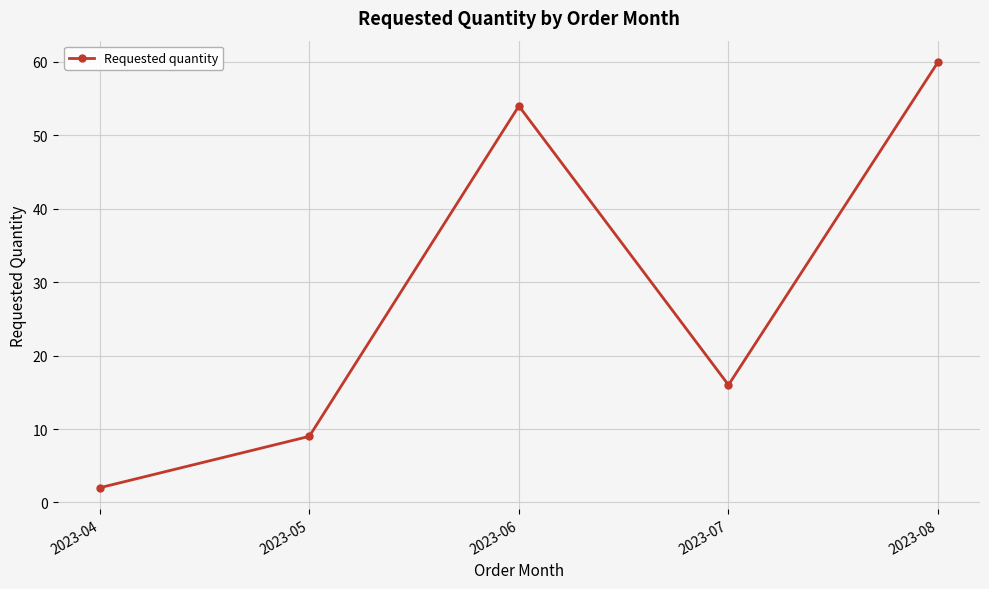

Where is the first local minimum?

2023-07